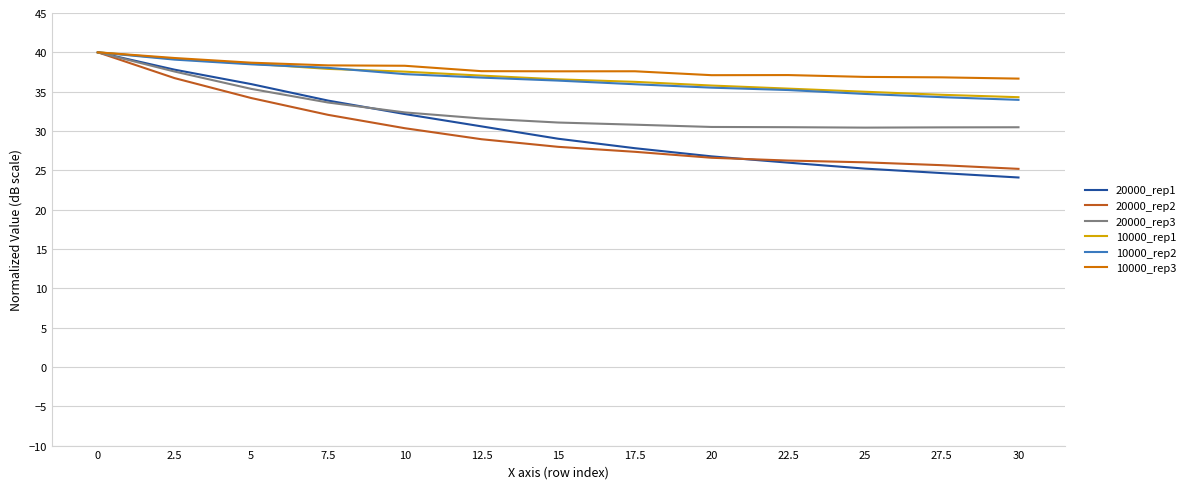

What position from the left is 22.5?

10